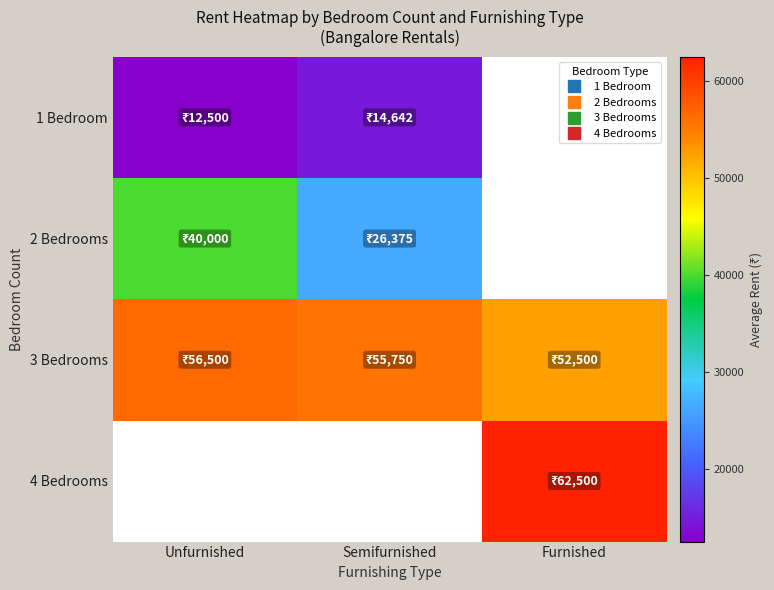

Where does the 3 Bedrooms series first go above 55750?

Unfurnished